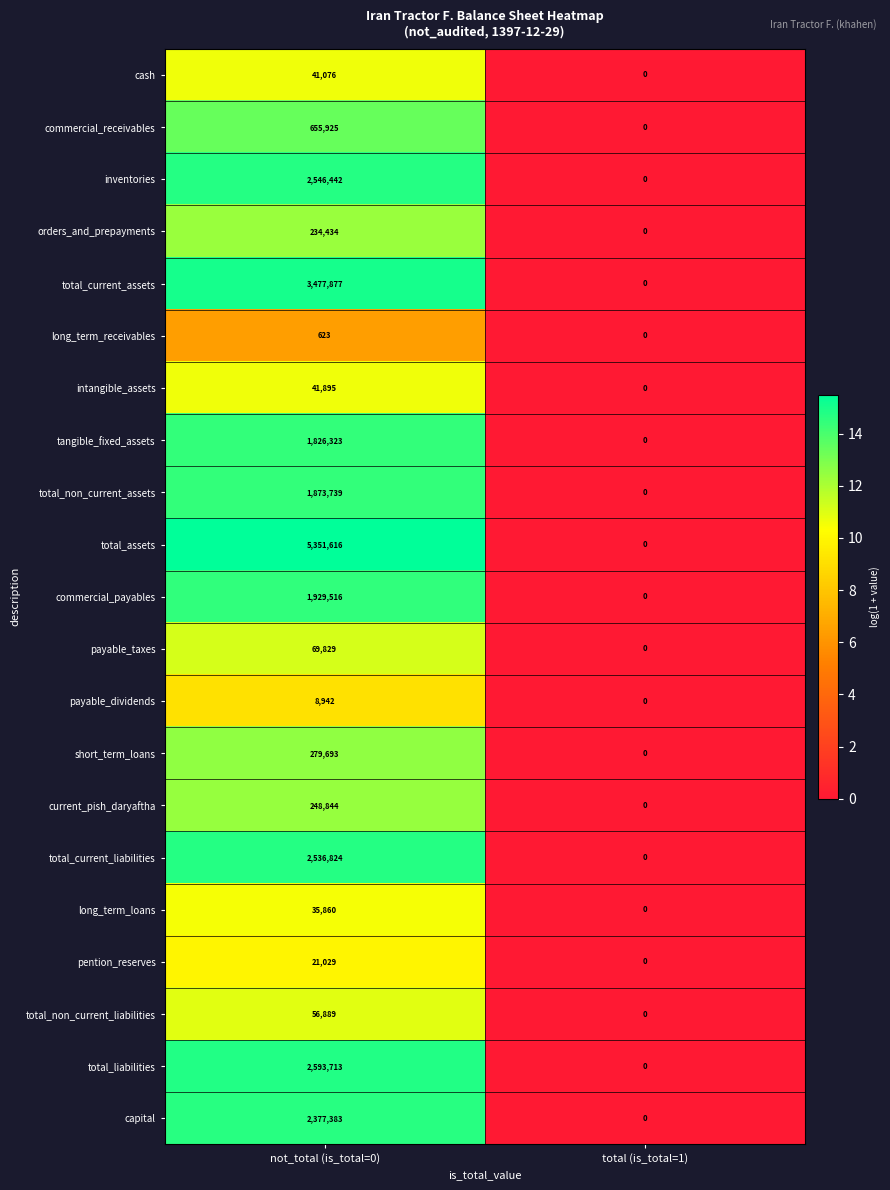

Which series has the widest spread of values?

total_assets